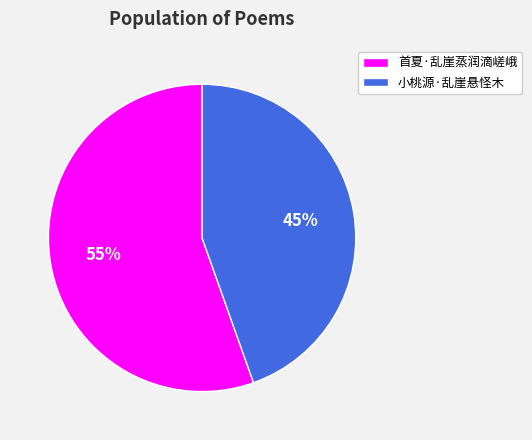

Rank the categories by value from lowest to highest.

小桃源·乱崖悬怪木, 首夏·乱崖蒸润滴嵯峨